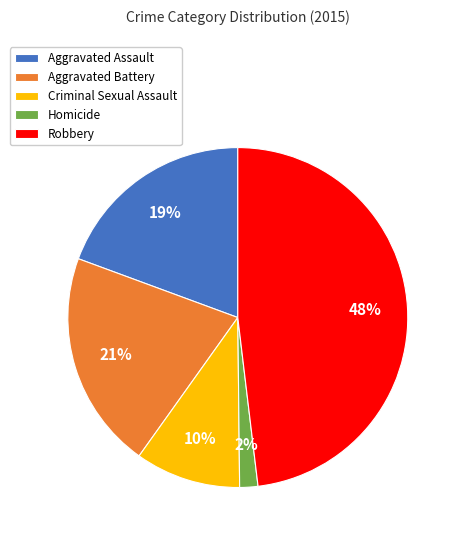

What percentage is the Aggravated Assault slice, to the nearest percent?

19%